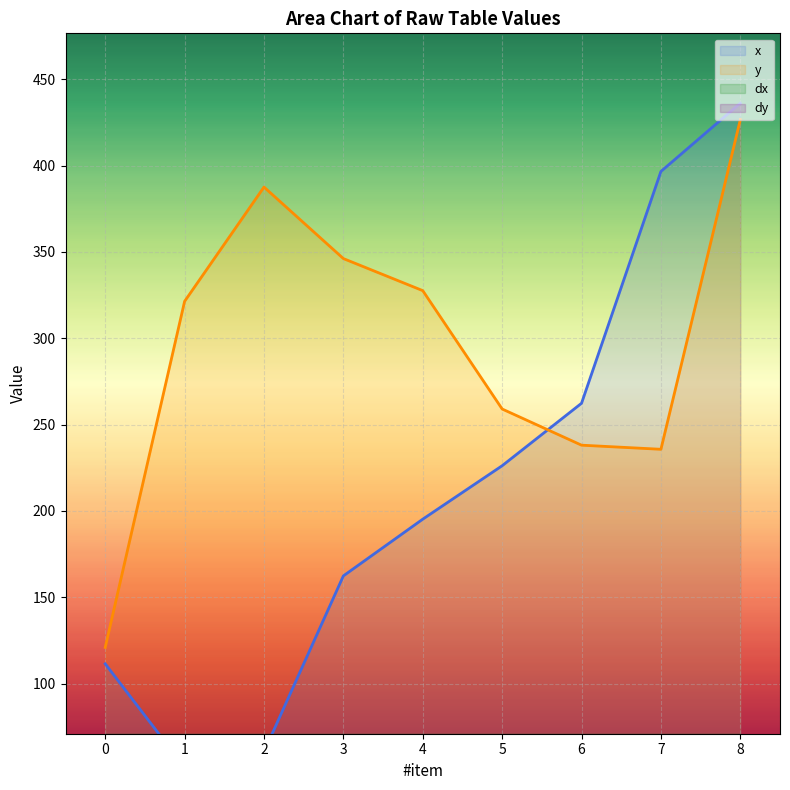

True or false: dy has a value of 37.0 at 8.

True